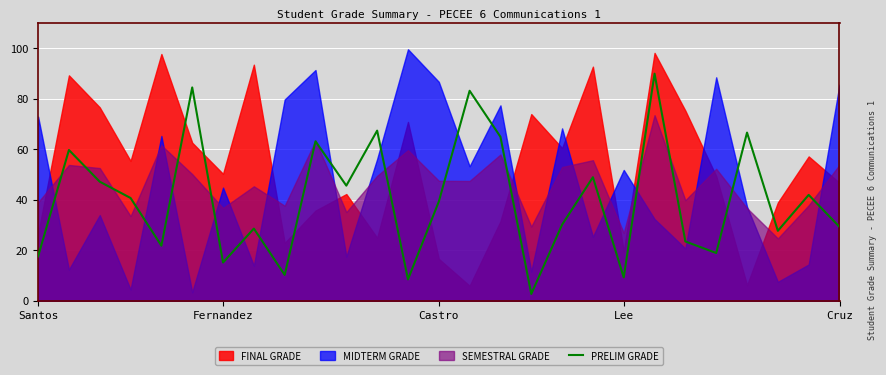

What is the difference between the second highest and second lowest values?

76.0